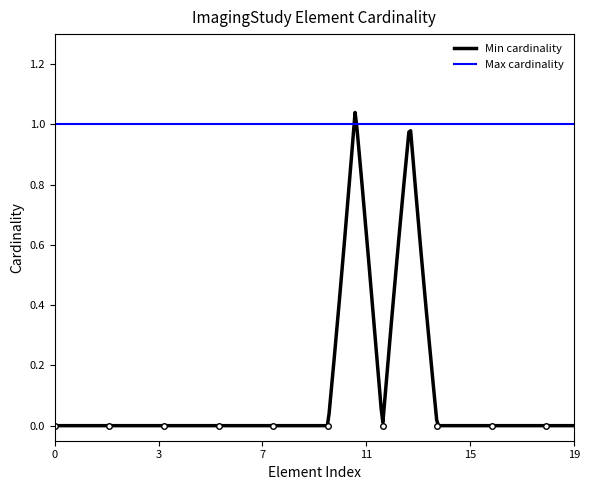

Which series has the largest range (max minus min)?

Min cardinality